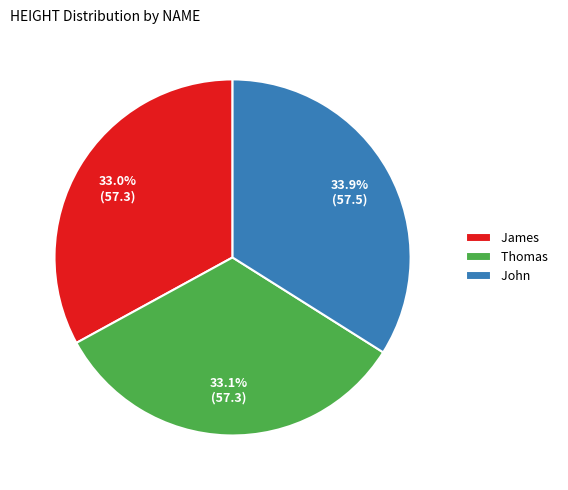

To the nearest percent, what portion does John represent?

34%